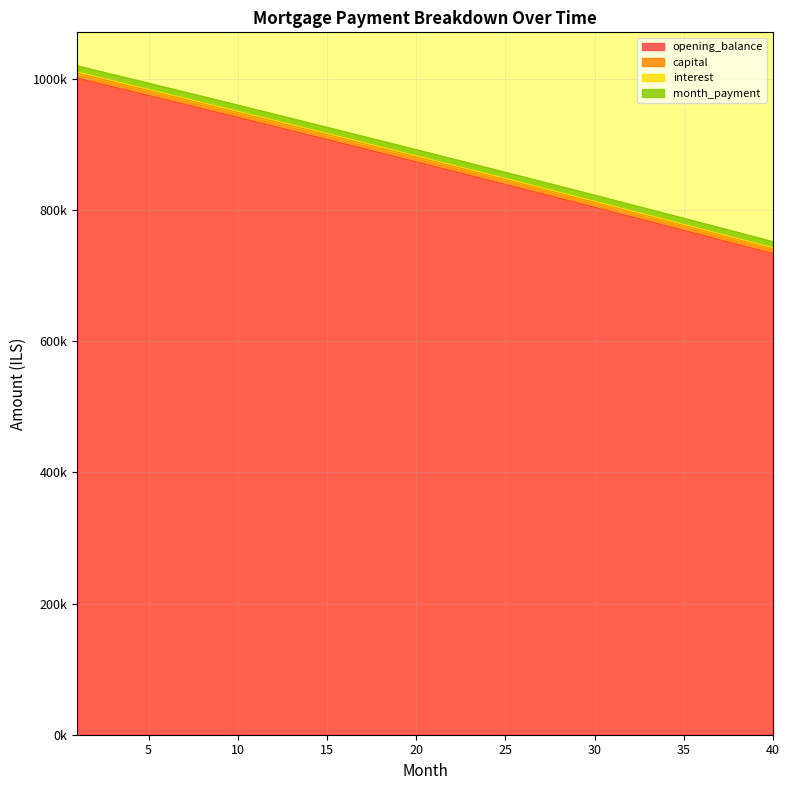

At which category does the chart reach its minimum across all series?

40